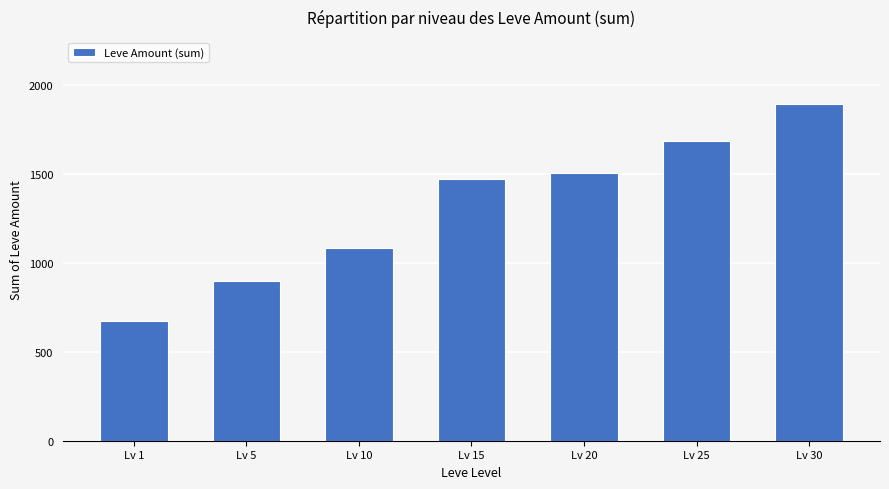

What value does the data have at Lv 10, to the nearest 10?

1080